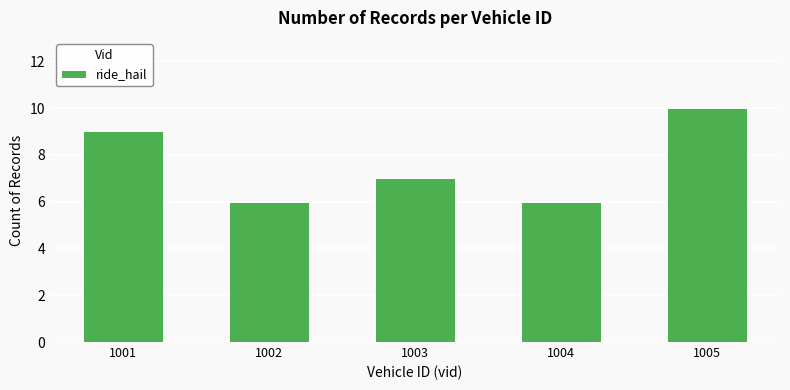

Reading right to left, what are all the values shown in this chart?

10	6	7	6	9